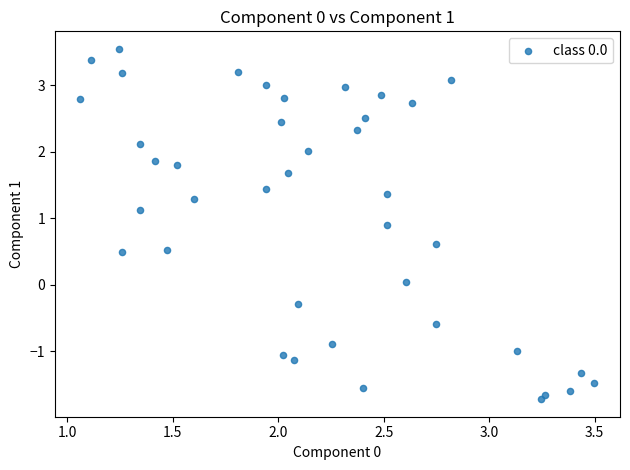

What is the range of X values (max minus min)?

2.4